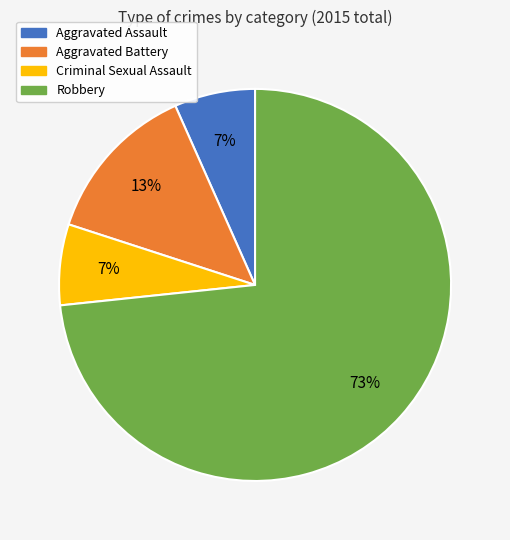

Is it true that Robbery is 67% of the pie?

False